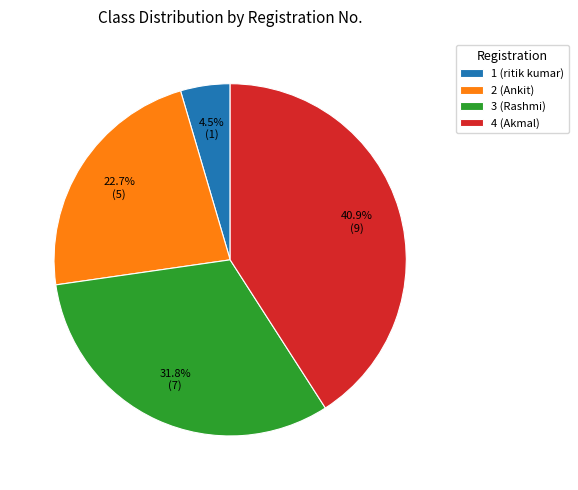

To the nearest percent, what percentage of the pie is 4 (Akmal)?

41%